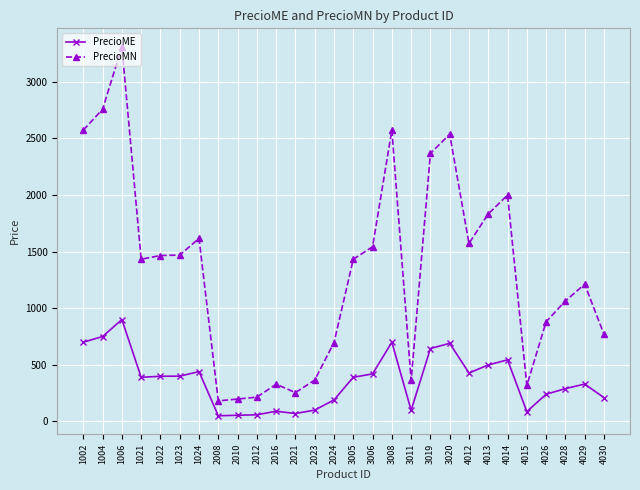

True or false: PrecioMN and PrecioME cross at least once.

False